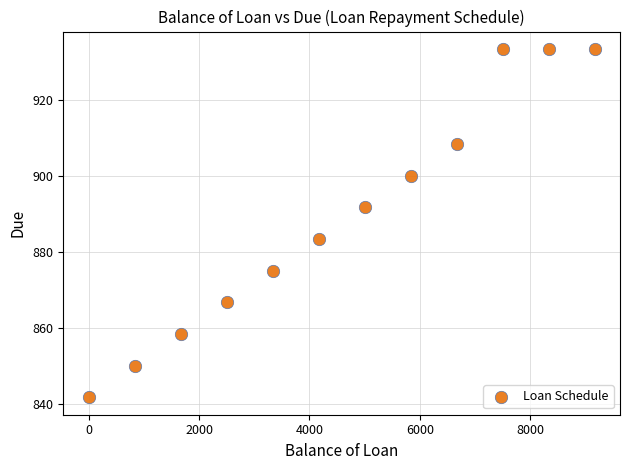

What is the average X value?

4583.4